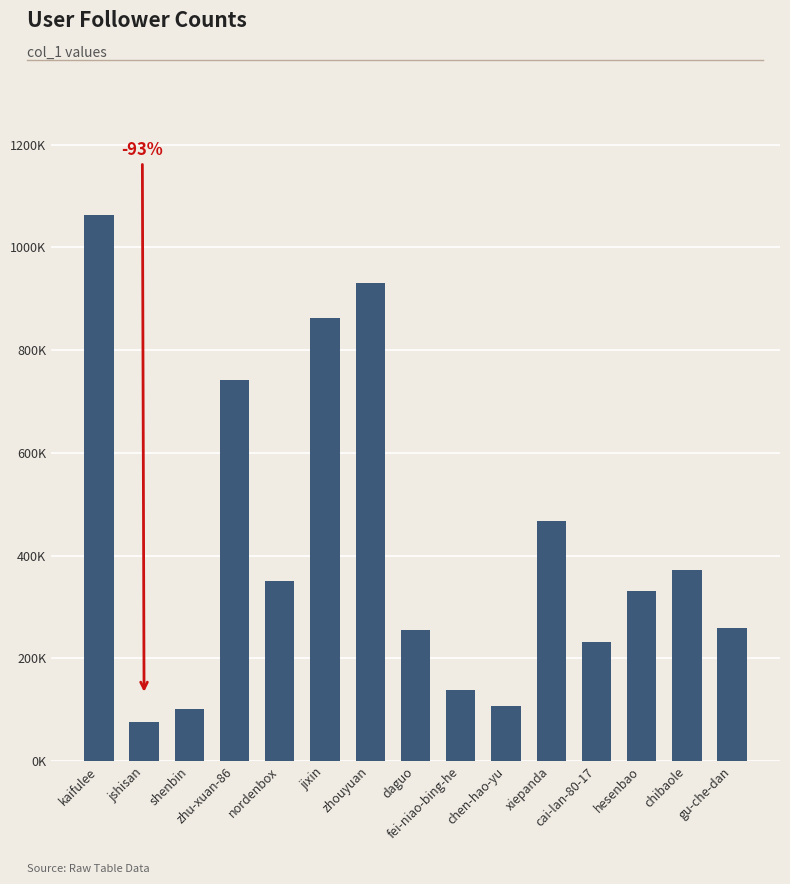

Does the chart contain any negative values?

No